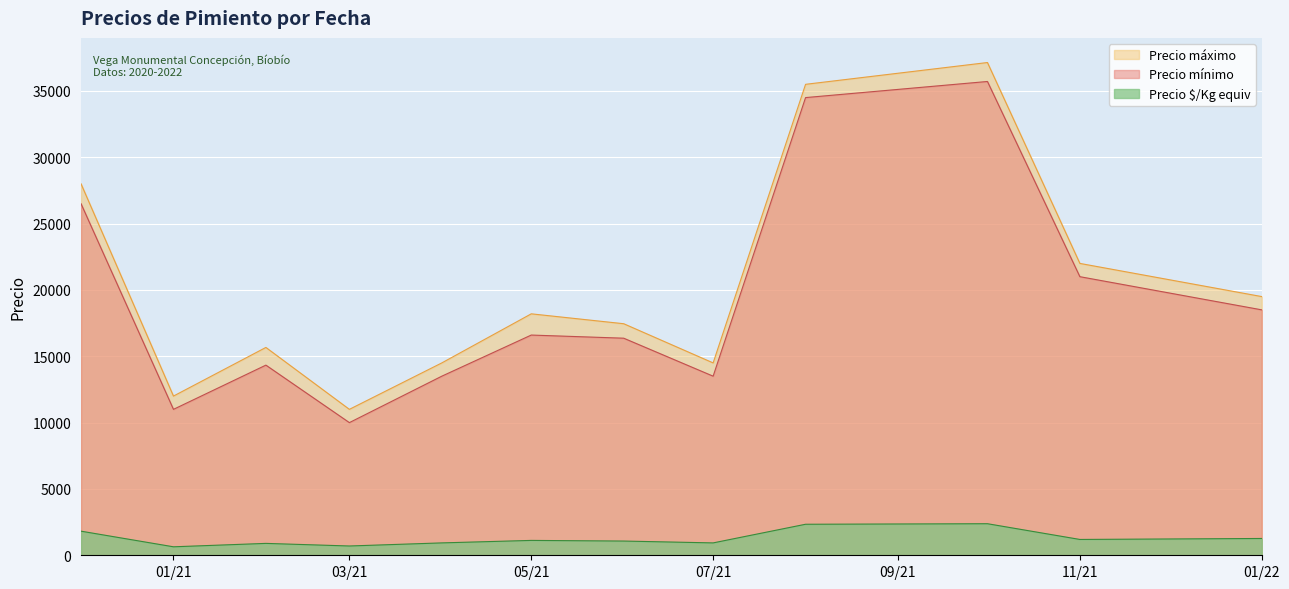

What is the lowest value of the Precio áximo ($/Kg equiv) series?

472